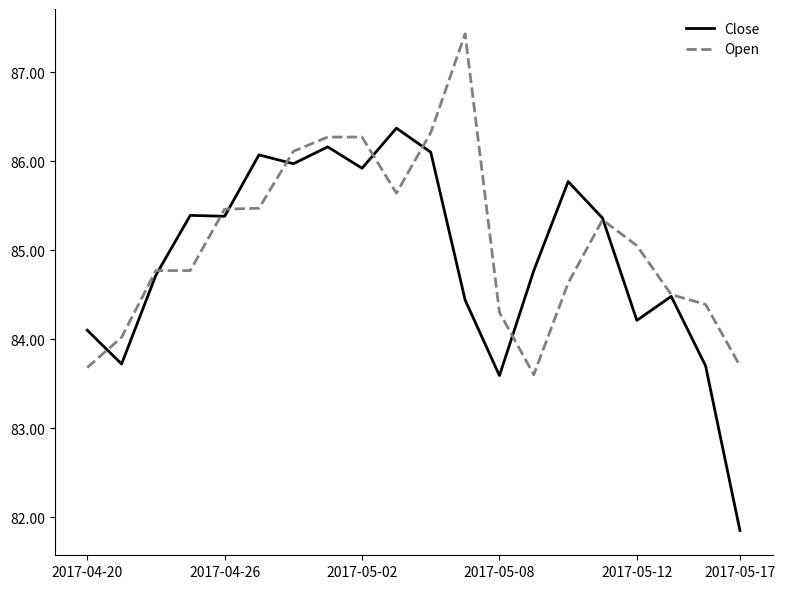

How many lines are shown in the chart?

2